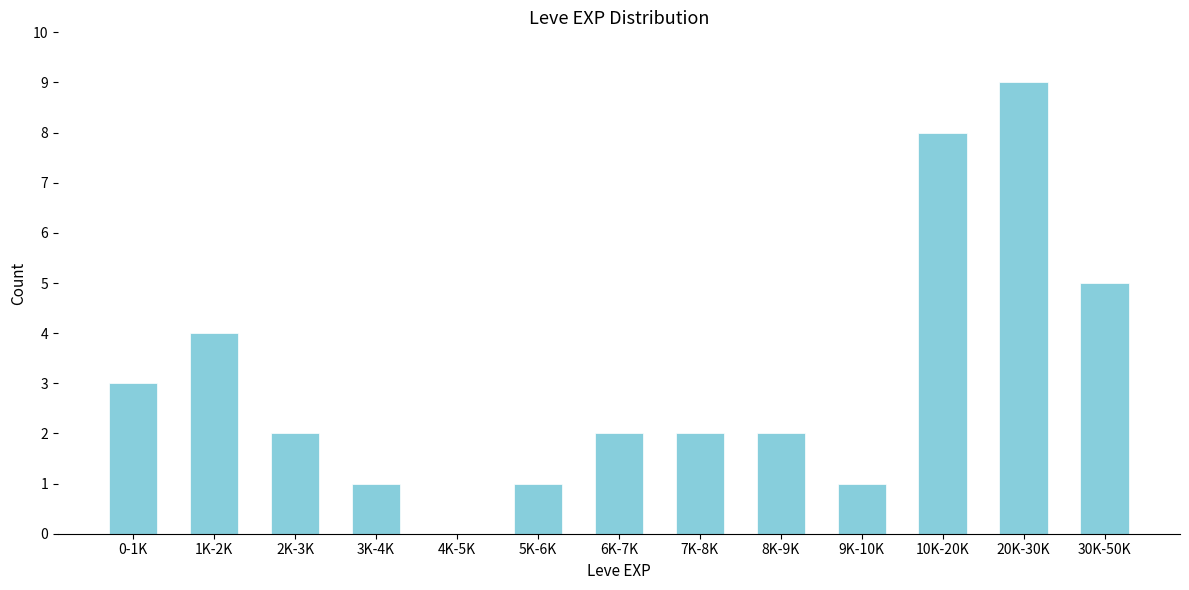

Reading left to right, what are all the values shown in this chart?

0-1K=3	1K-2K=4	2K-3K=2	3K-4K=1	4K-5K=0	5K-6K=1	6K-7K=2	7K-8K=2	8K-9K=2	9K-10K=1	10K-20K=8	20K-30K=9	30K-50K=5